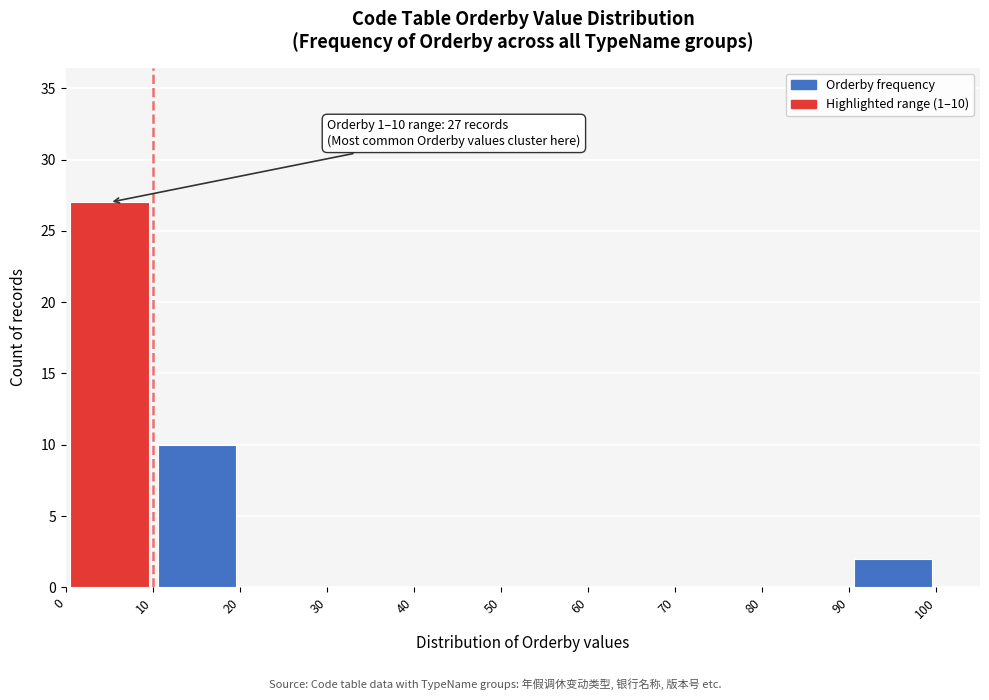

Which range on the x-axis has the tallest bar?

0 to 10